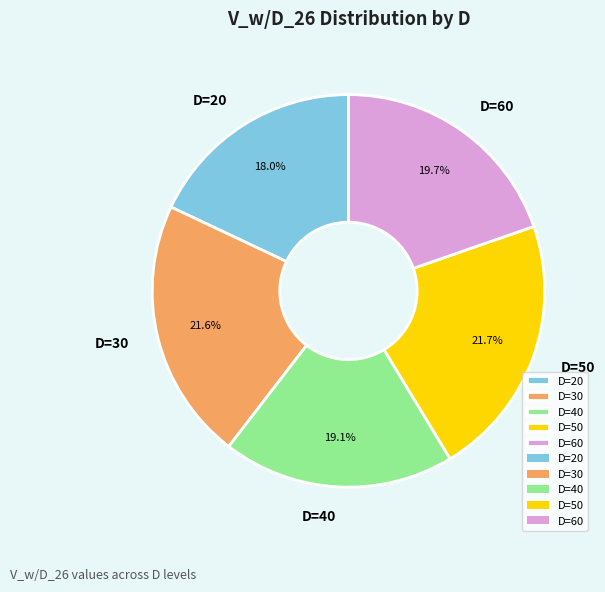

Does D=30 represent more than half of the total?

No